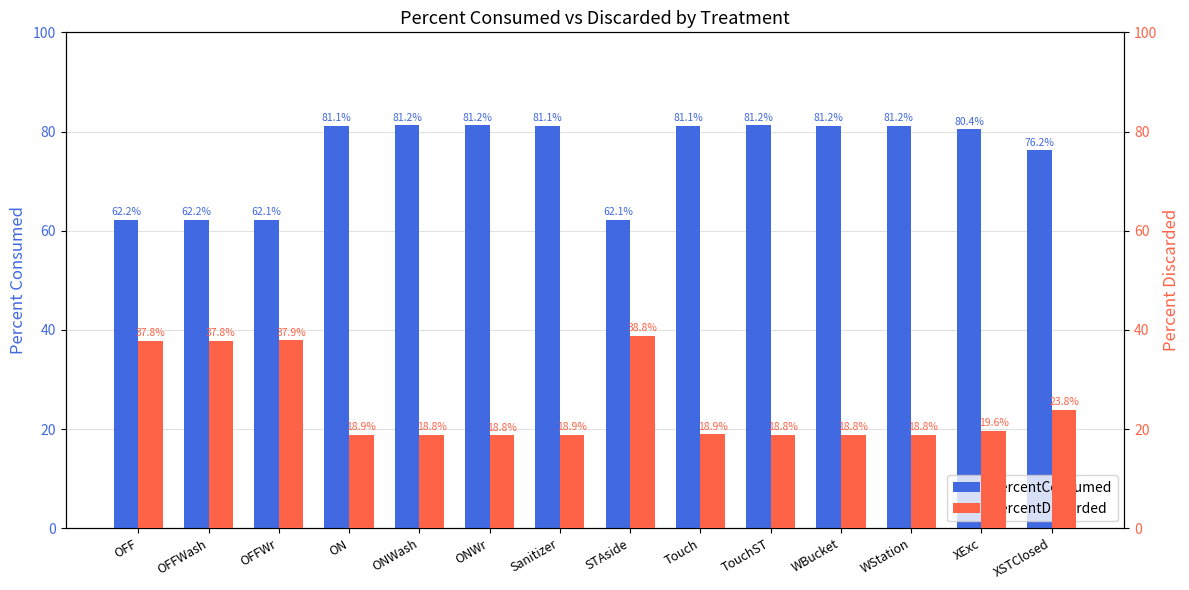

List the series in order of their peak value, lowest first.

PercentDiscarded, PercentConsumed